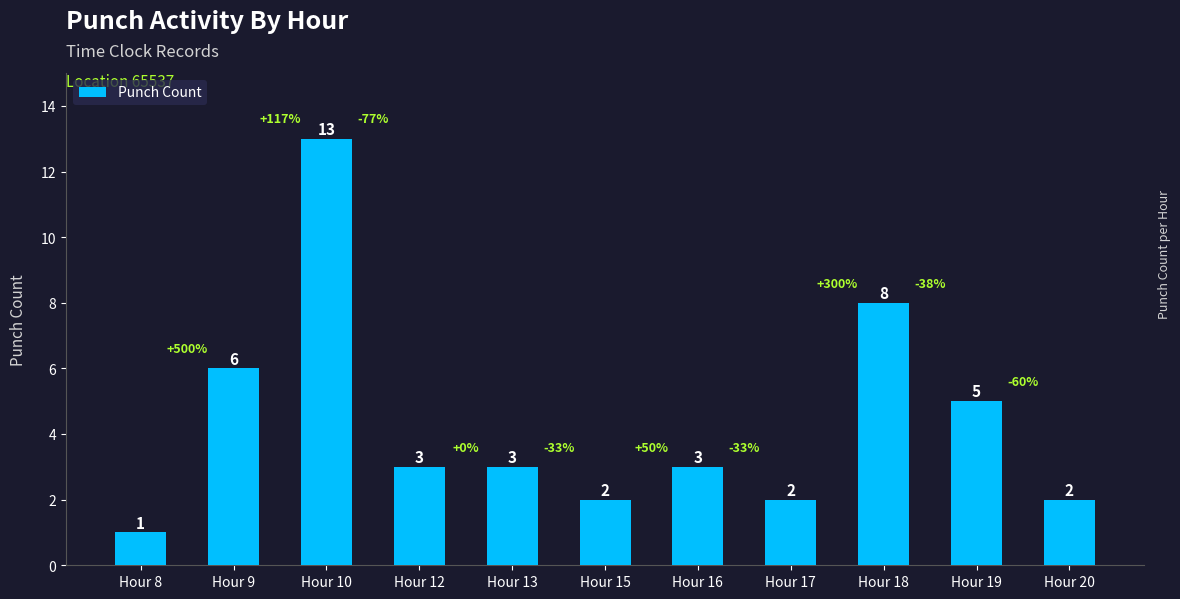

What is the ratio of the value at Hour 17 to the value at Hour 12?

0.7